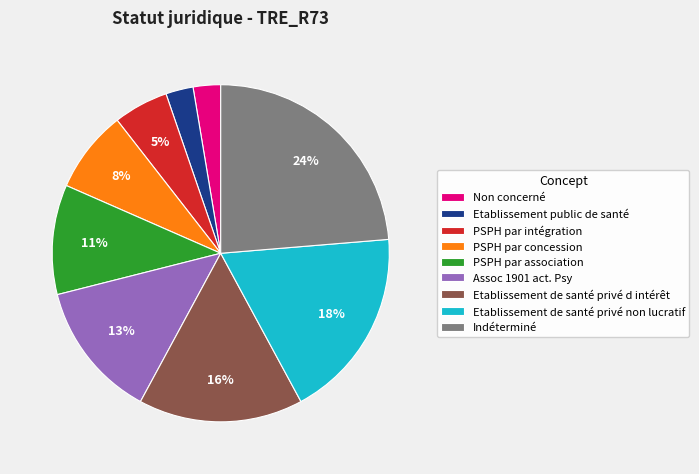

How many segments does this pie chart have?

9